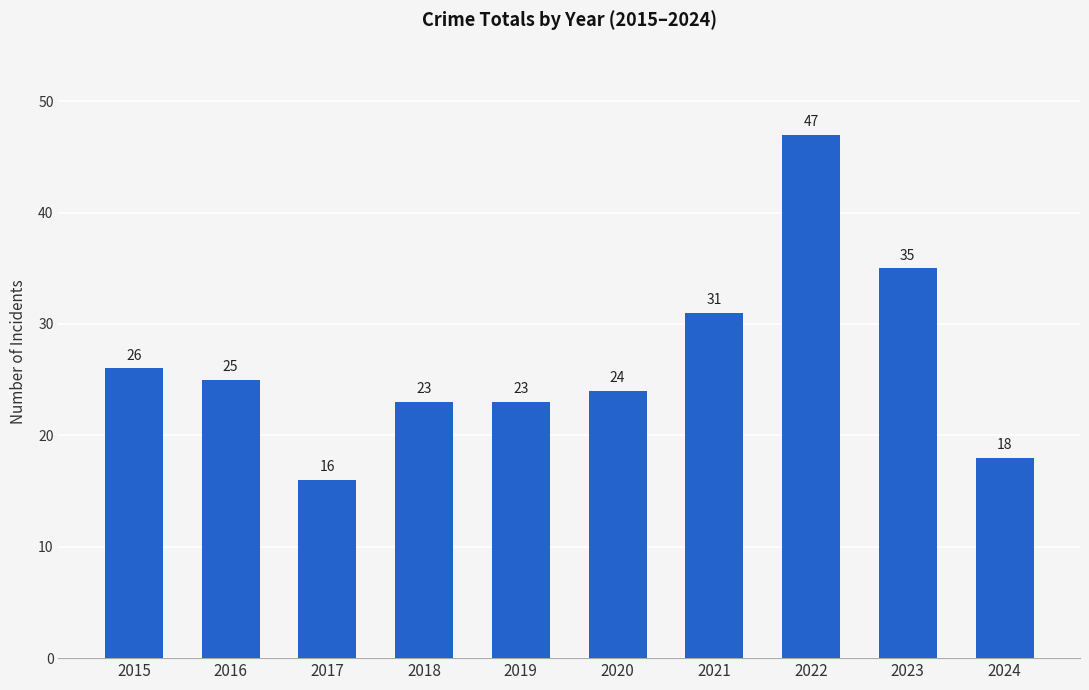

At which label is the value closest to 31?

2021